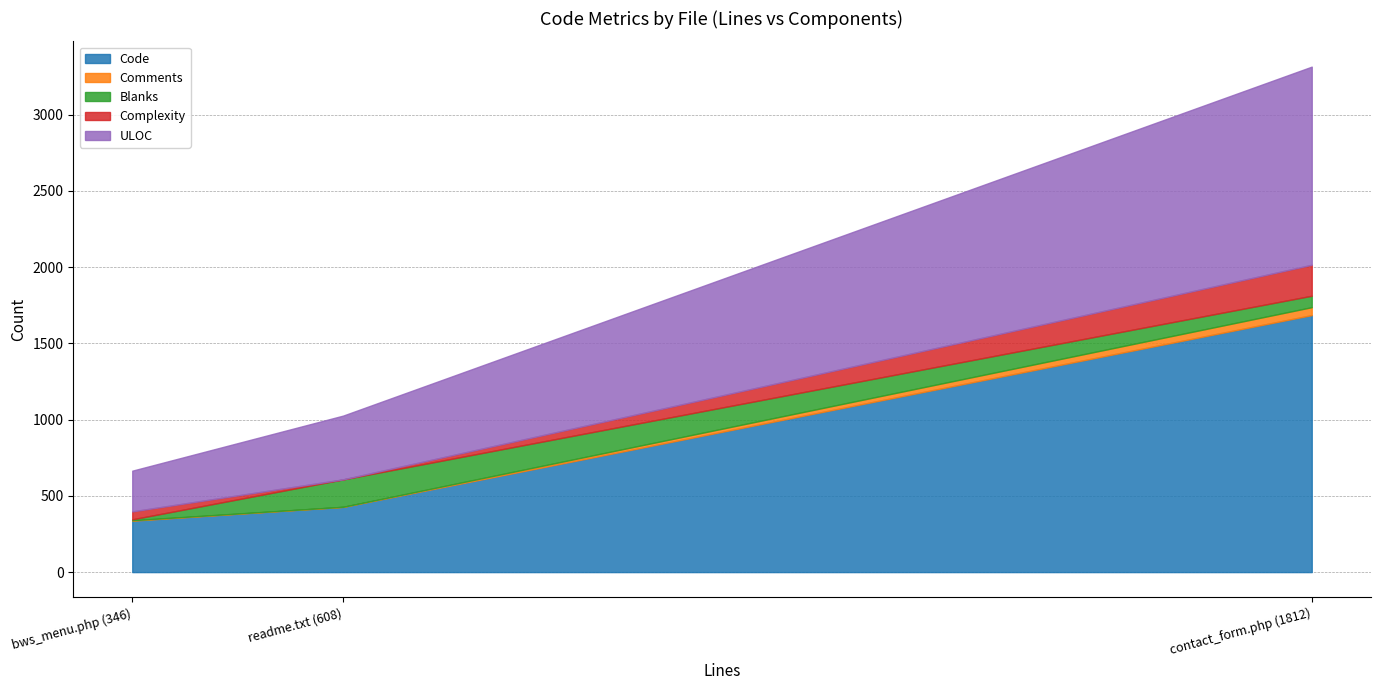

Is it true that Code equals 2481 at contact_form.php (1812)?

False